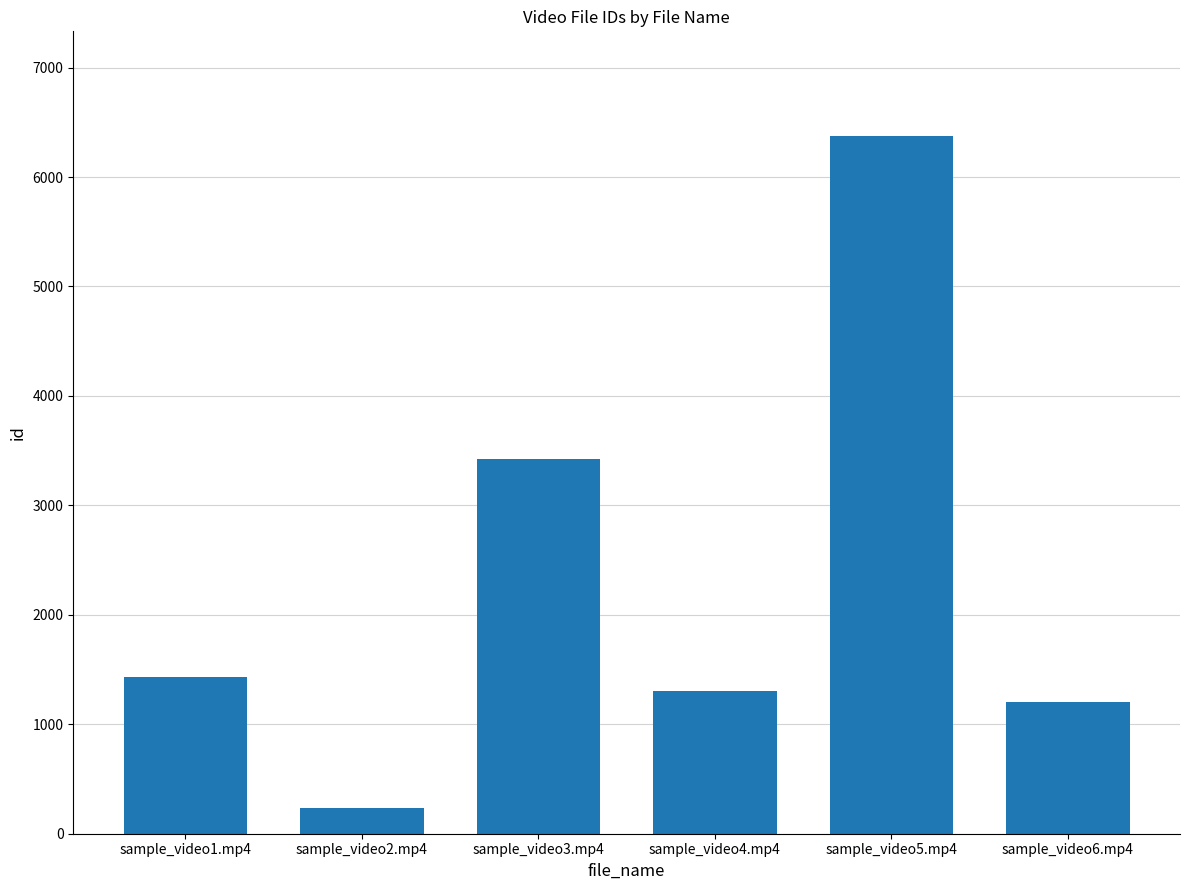

Rank the categories by value from lowest to highest.

sample_video2.mp4, sample_video6.mp4, sample_video4.mp4, sample_video1.mp4, sample_video3.mp4, sample_video5.mp4